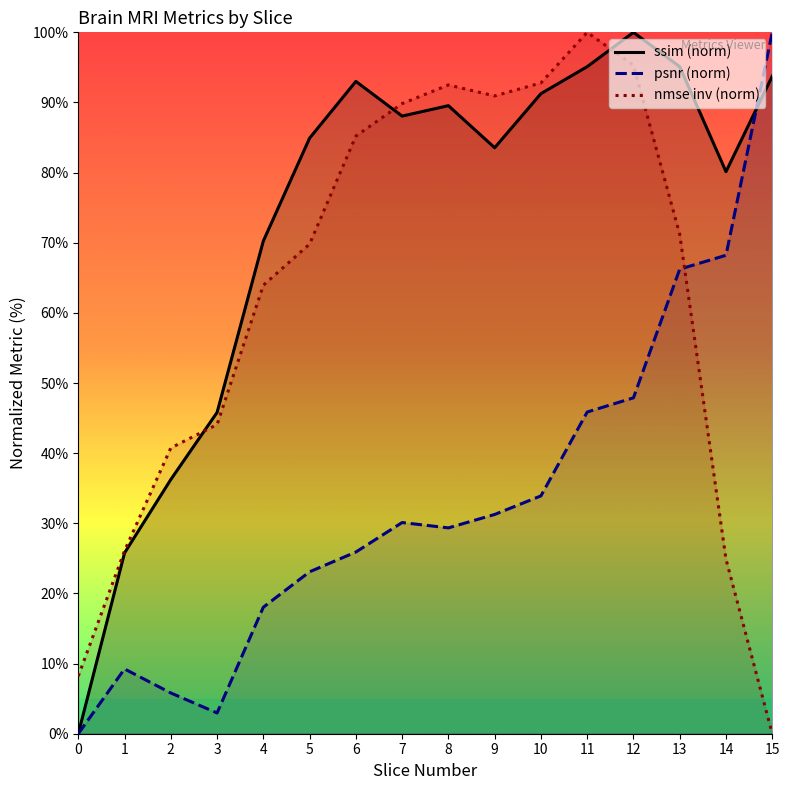

Is this an area chart (filled region under the line)?

No